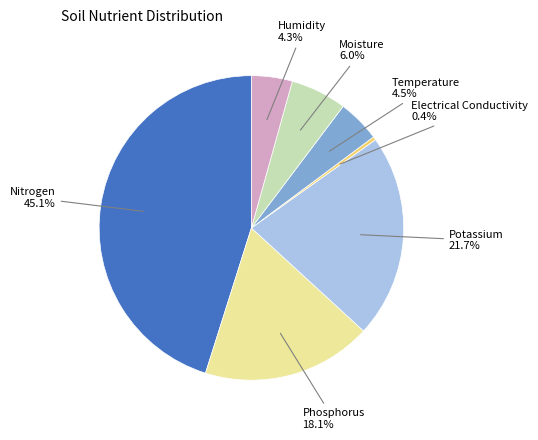

How many slices are in this pie chart?

7